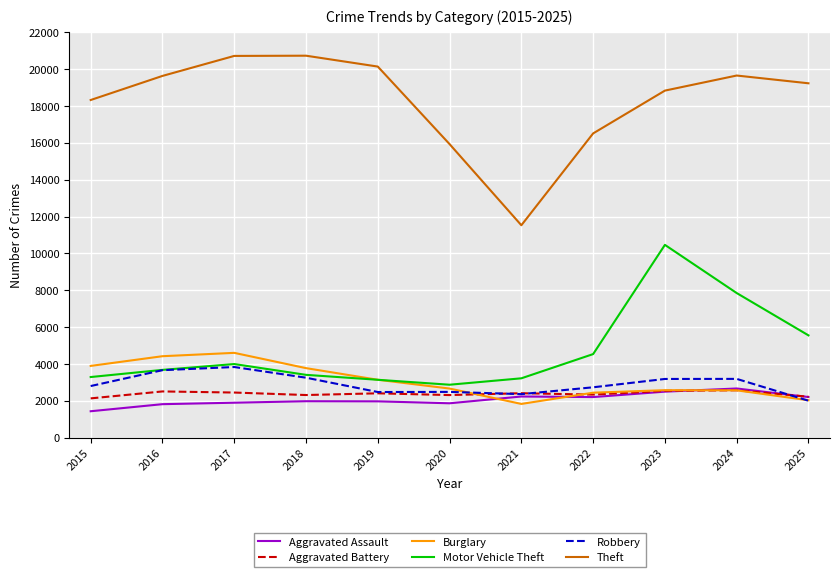

Where does the Theft series first go above 19233?

2016